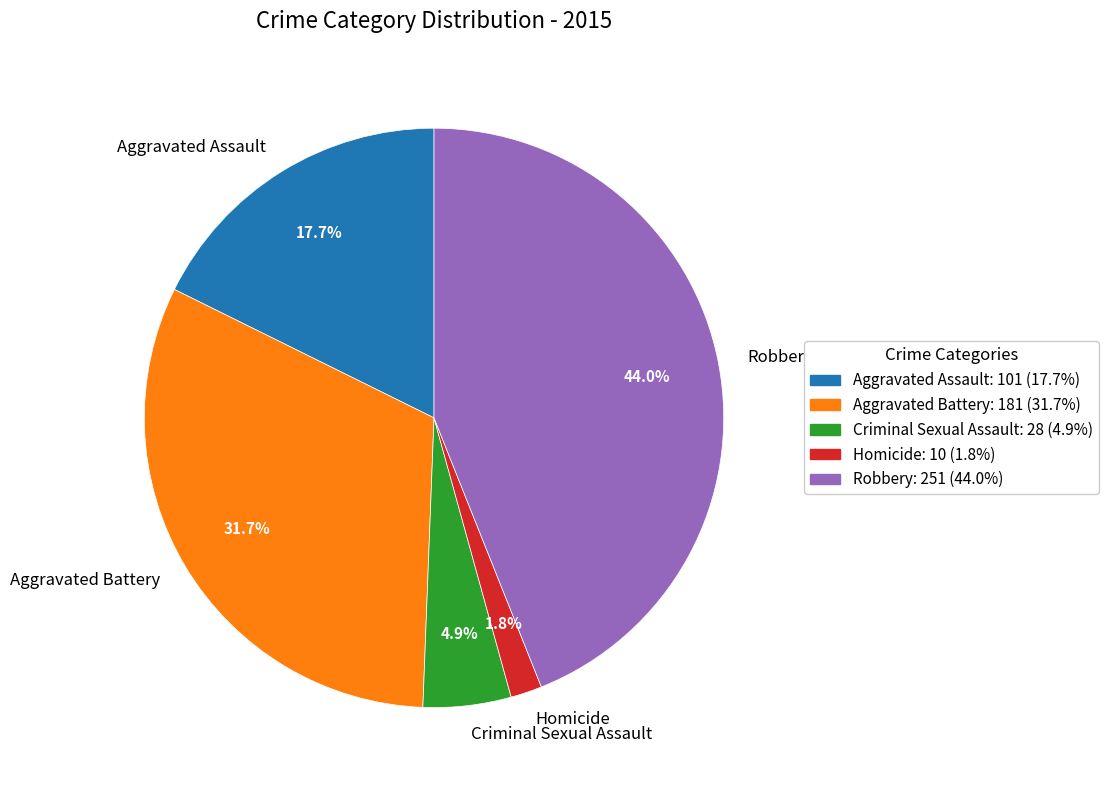

To the nearest percent, what is the combined percentage of Aggravated Battery and Robbery?

76%